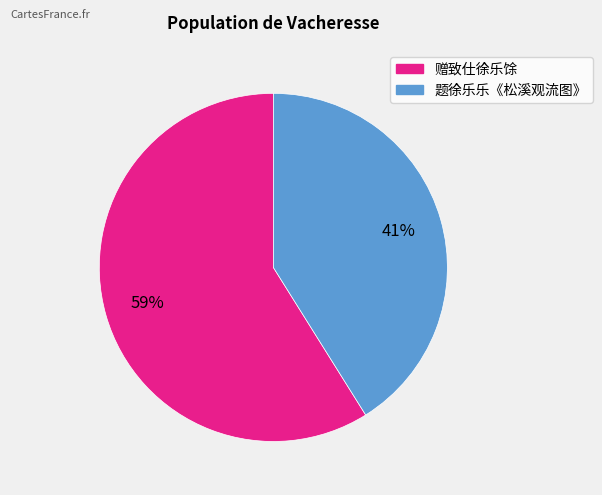

To the nearest percent, what is the combined percentage of 题徐乐乐《松溪观流图》 and 赠致仕徐乐馀?

100%